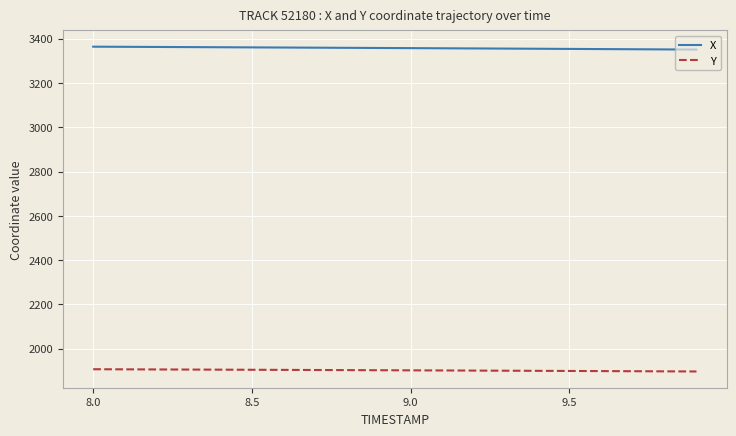

What are all the series names shown in the legend?

X, Y